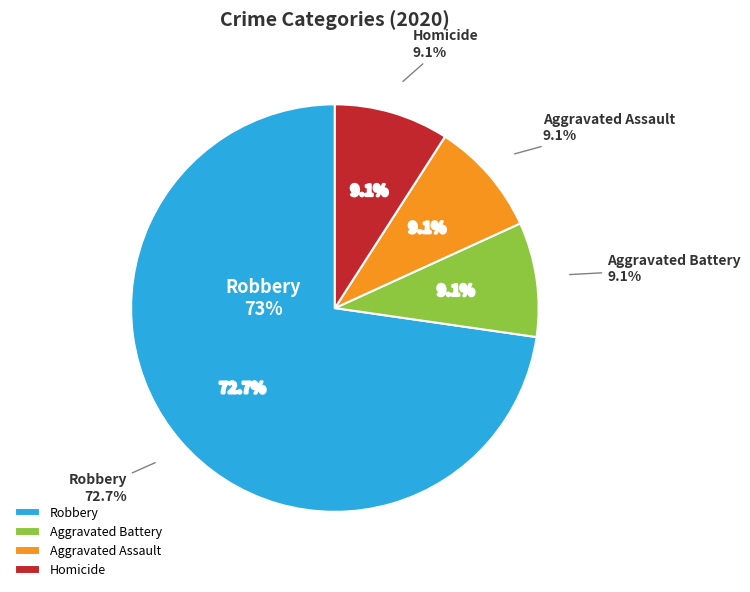

Between Robbery and Homicide, which is larger?

Robbery